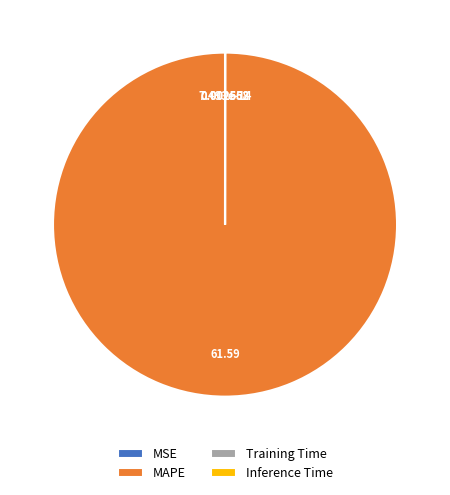

What is the largest slice in the pie chart?

MAPE